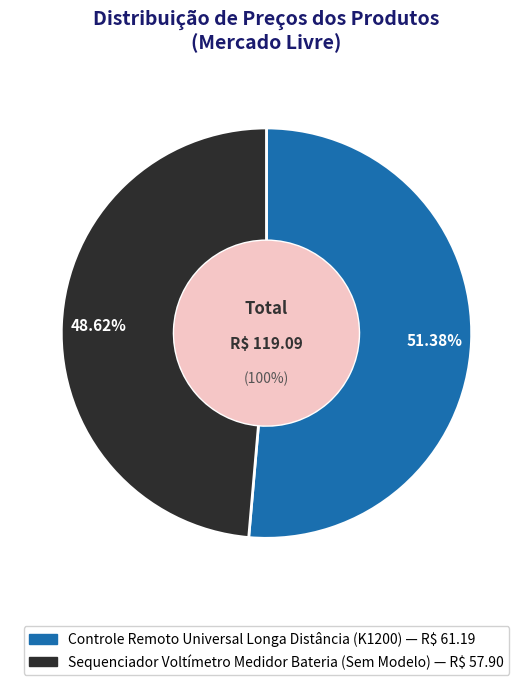

What percentage is NOT represented by Sequenciador Voltímetro Medidor Bateria (Sem Modelo)?

51.4%